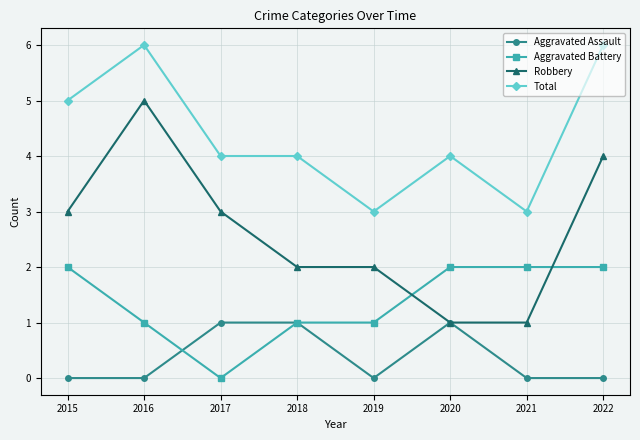

Count the number of categories in the chart.

8